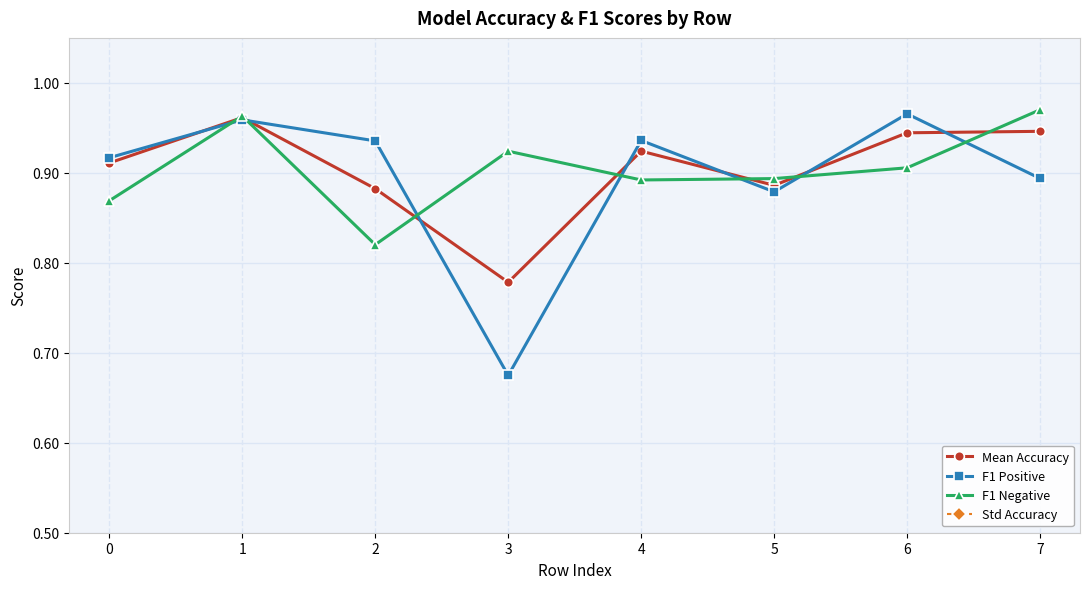

What are all the series names shown in the legend?

Mean Accuracy, F1 Positive, F1 Negative, Std Accuracy